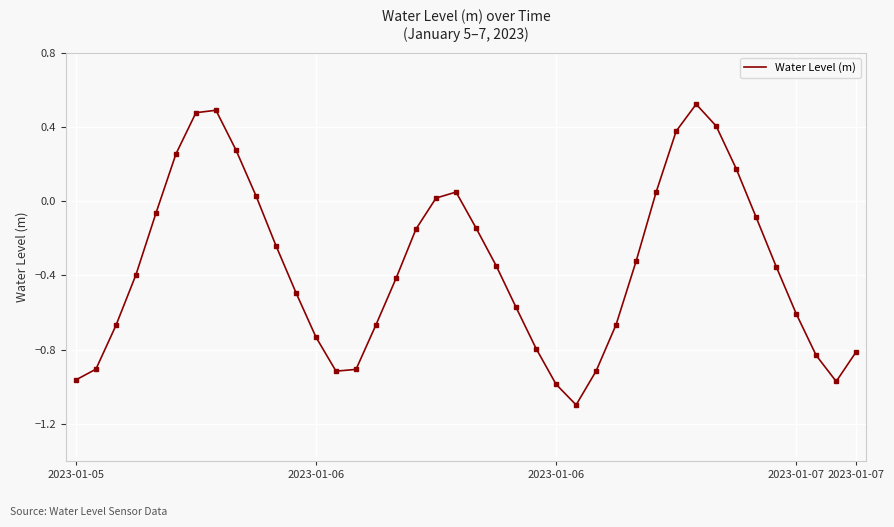

What is the smallest value displayed?

-1.1